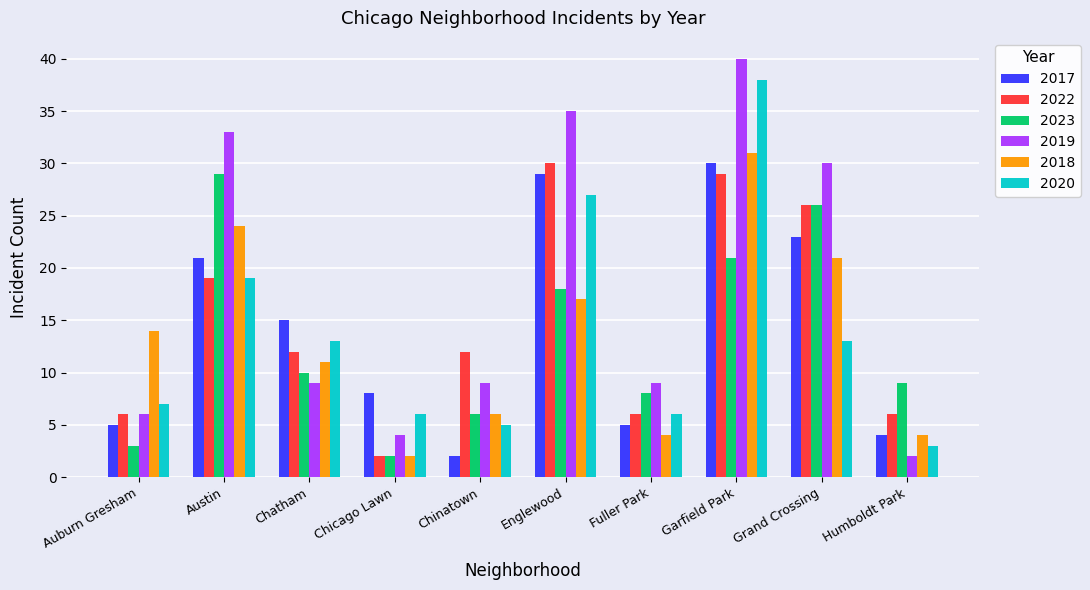

Is the value of 2019 at Englewood greater than the value of 2023 at Englewood?

Yes